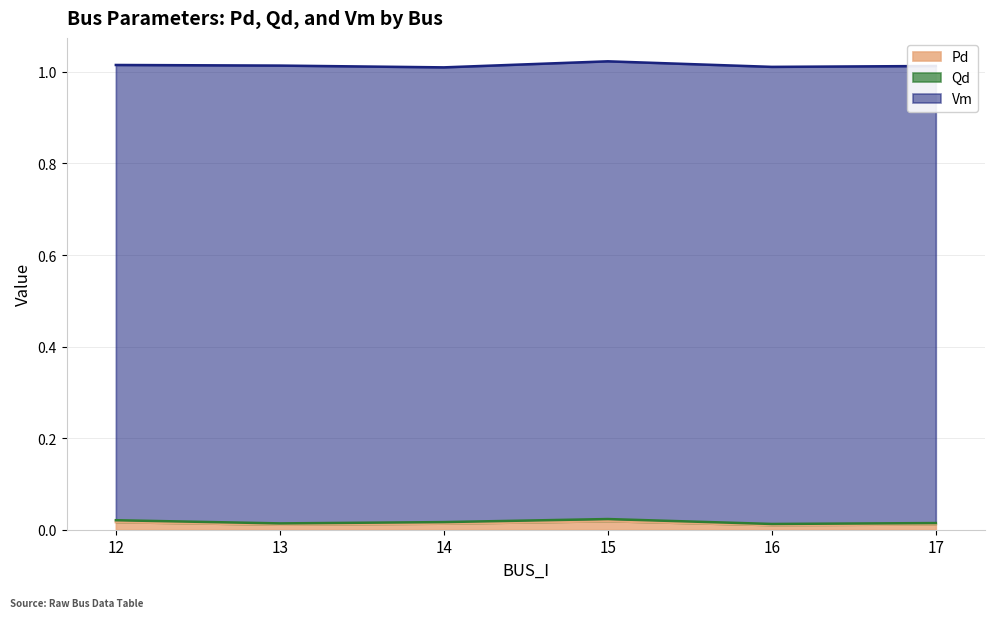

How many interior local valleys does the Qd series have?

2